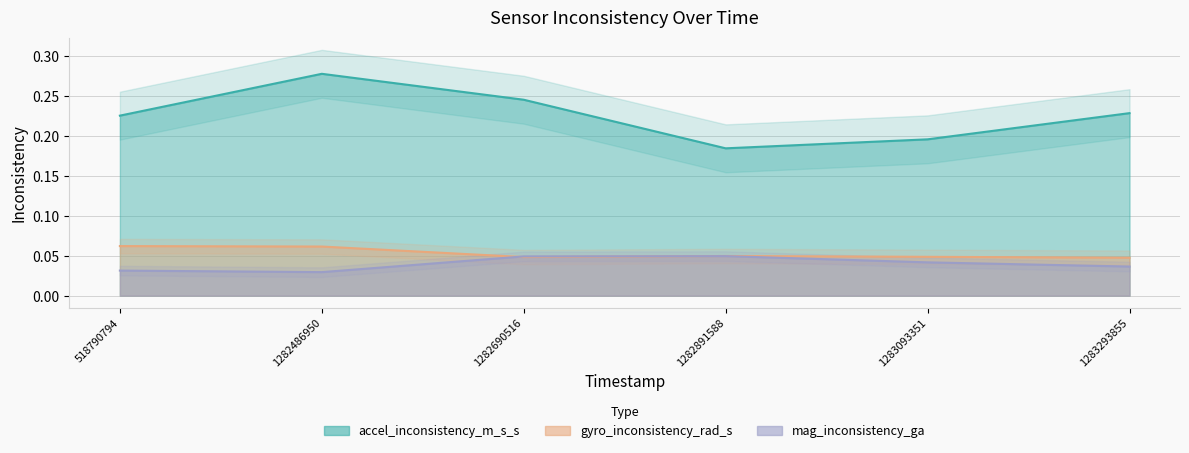

True or false: accel_inconsistency_m_s_s and gyro_inconsistency_rad_s cross at least once.

False